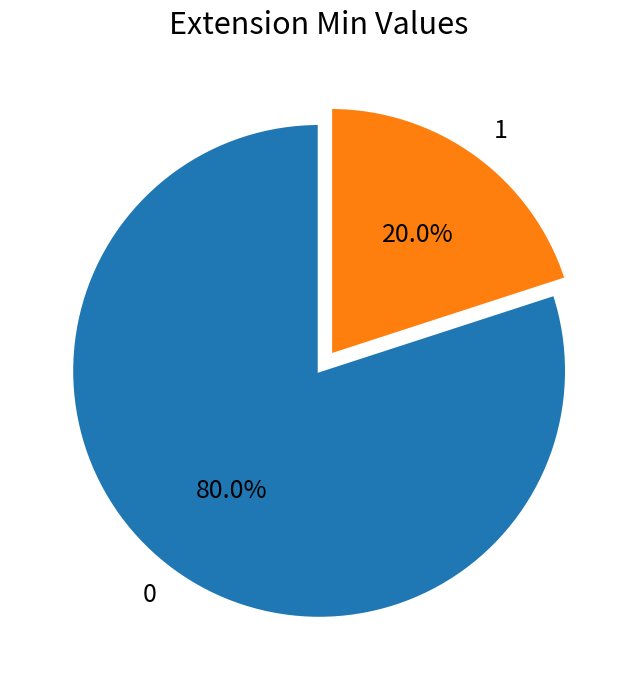

How many slices are in this pie chart?

2